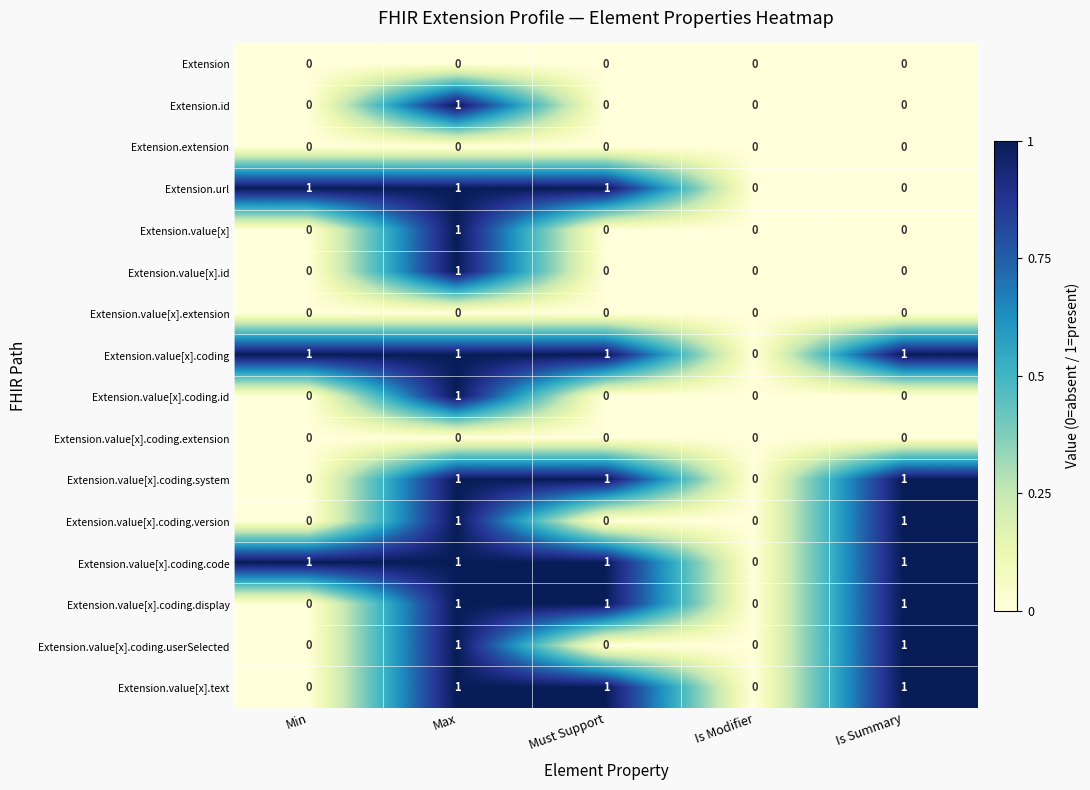

What is the total value across all series at Max?

12